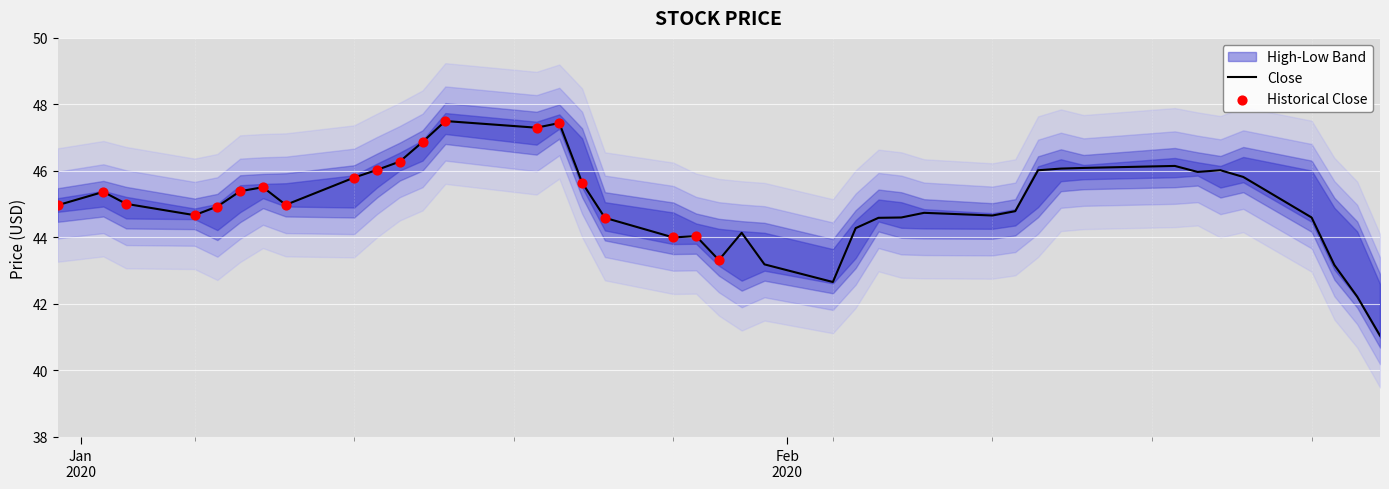

What is the highest value of the Close series?

47.5